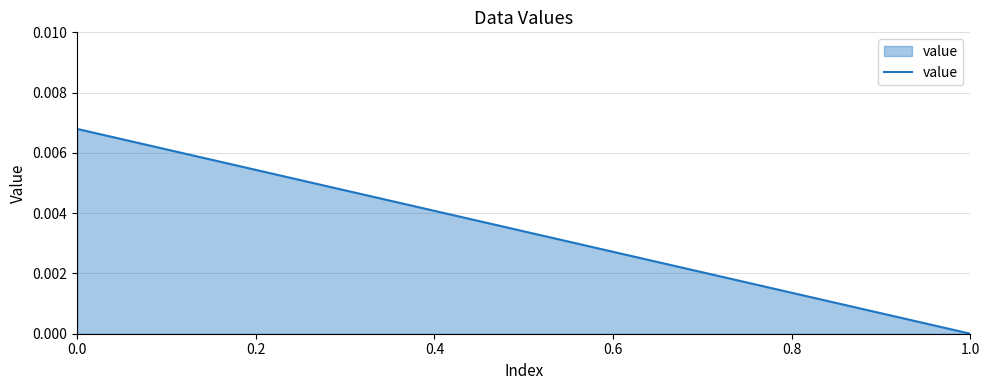

Which category has the lowest value across all series?

1.0